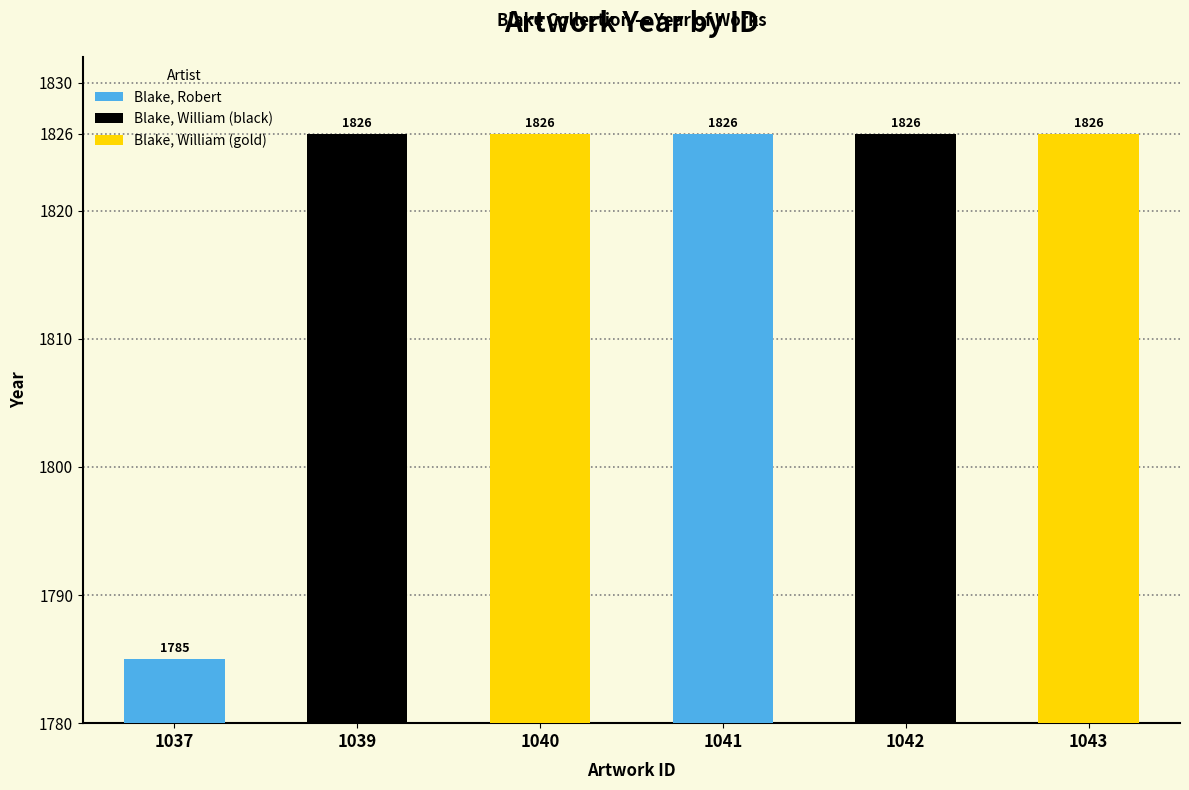

What value does the data have at 1040, to the nearest 10?

1830